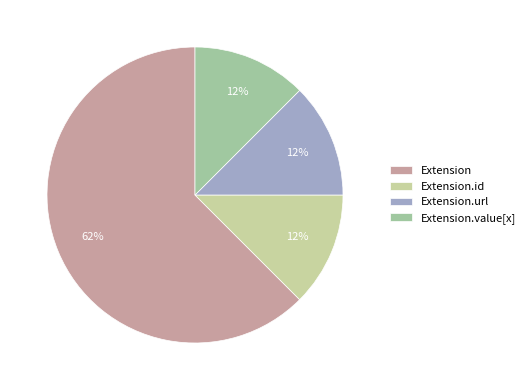

To the nearest percent, what is the average slice percentage?

25%